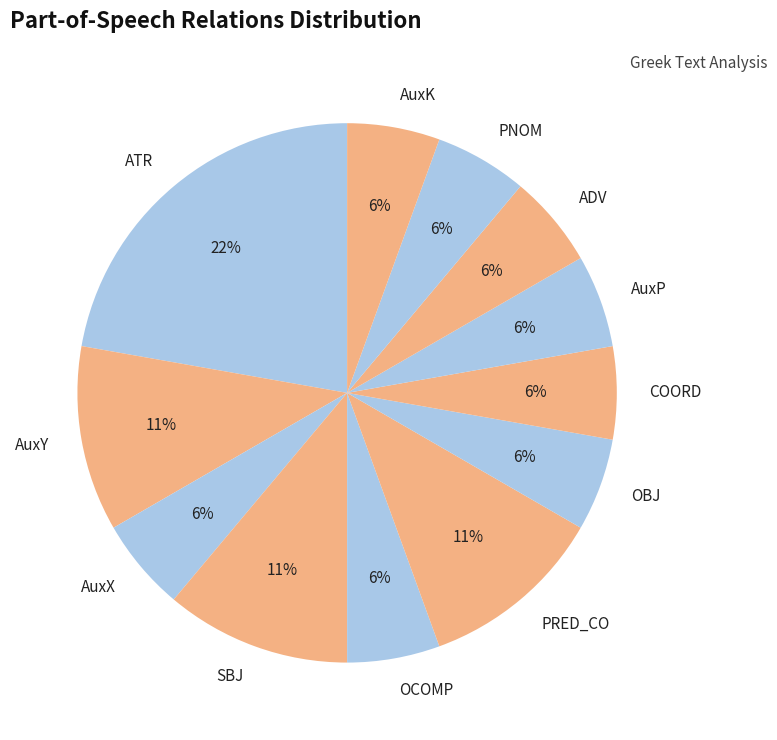

Is the sum of AuxY and PNOM greater than half?

No